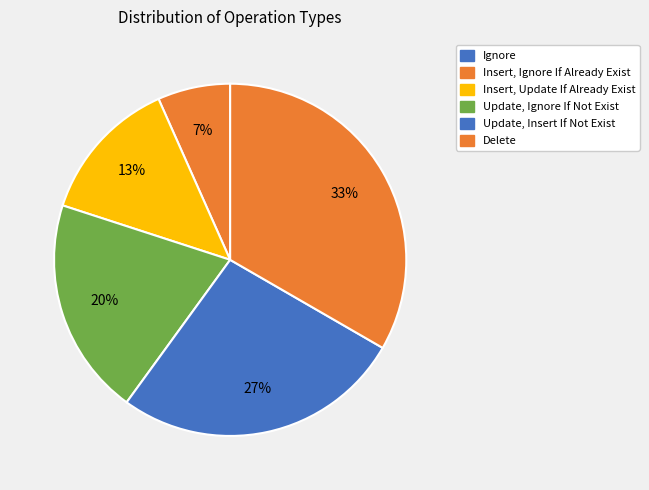

What is the change in value from Update, Ignore If Not Exist to Update, Insert If Not Exist?

+1